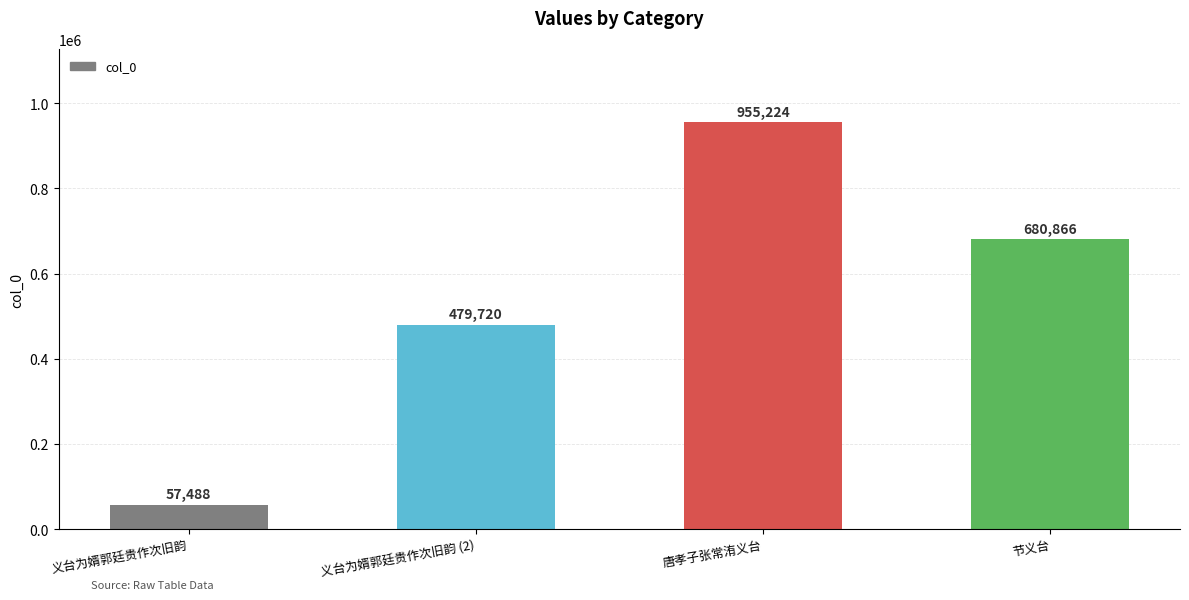

Rank the categories by value from highest to lowest.

唐孝子张常洧义台, 节义台, 义台为婿郭廷贵作次旧韵 (2), 义台为婿郭廷贵作次旧韵